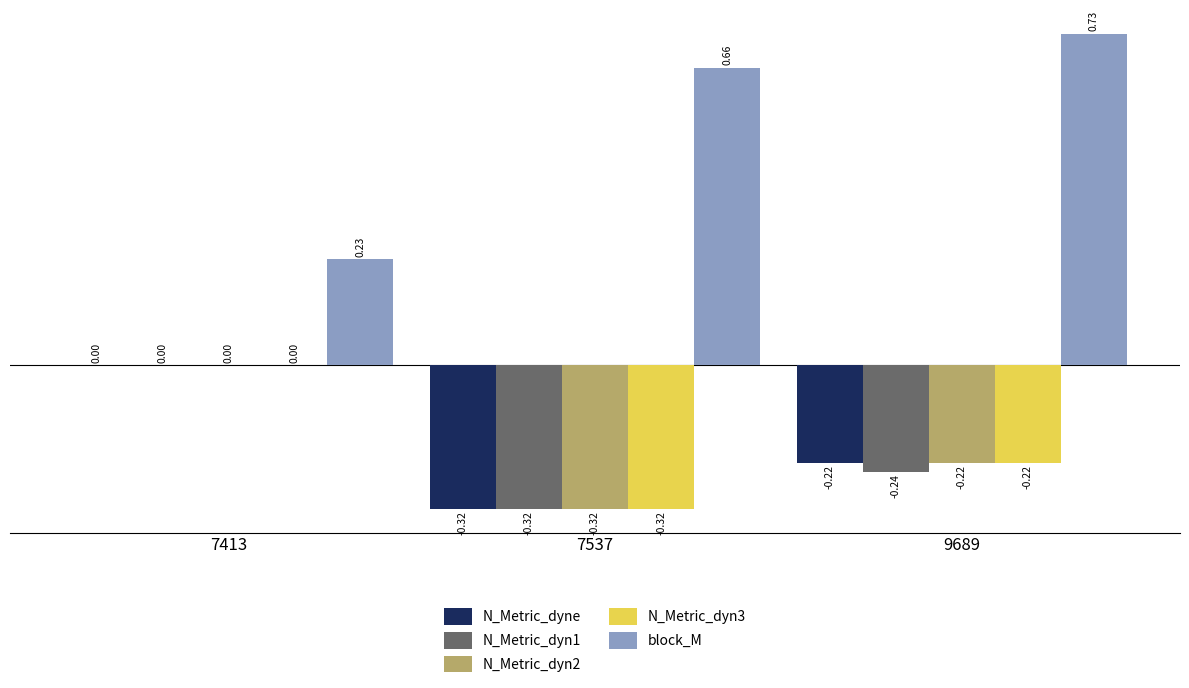

Are the bars horizontal?

No